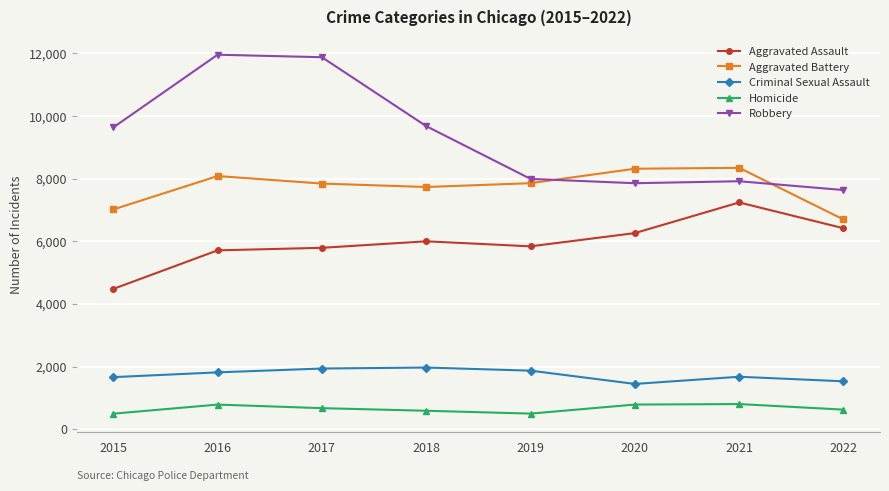

What is the value of the Robbery point at the 7th from the left?

7919